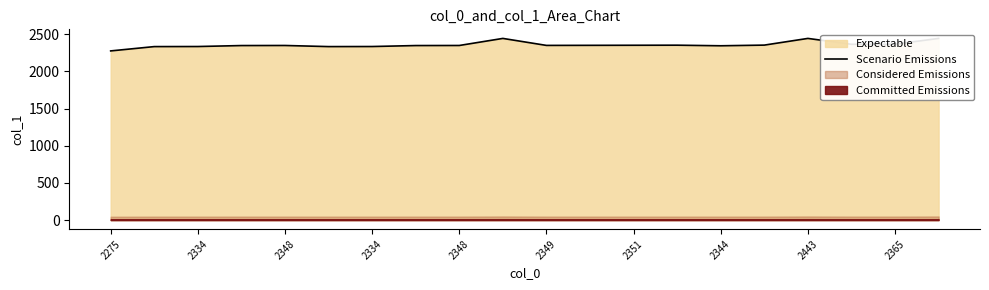

Where is the first local maximum?

2348